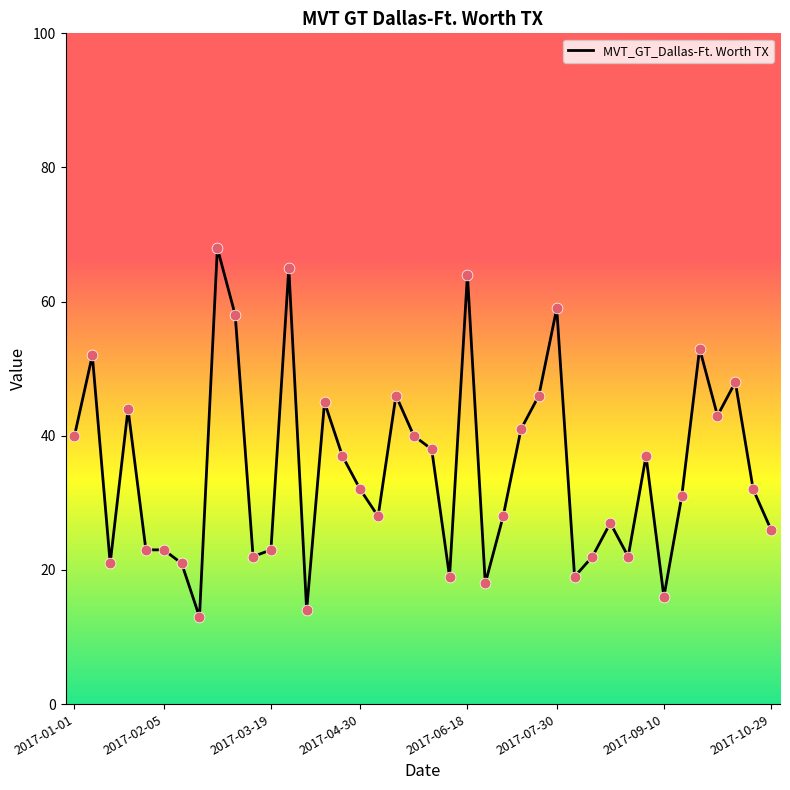

What is the maximum value shown in the chart?

68